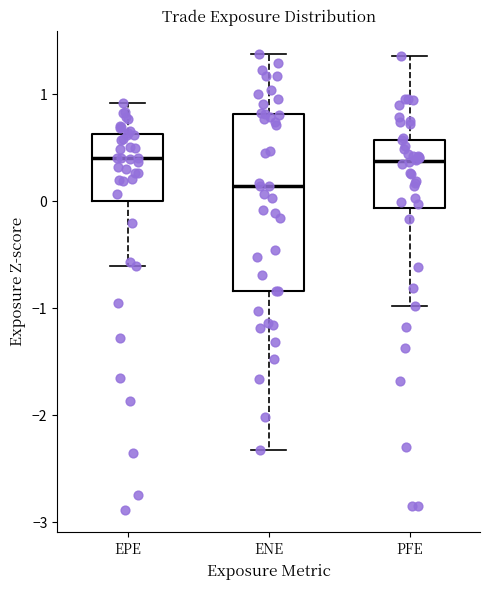

Reading left to right, read every box against the y-axis: the position of its median line, the range the box covers, and the ends of its whiskers. The values are not printed on the chart, so give them approximately, as read against the axis.

EPE: median 0.4, box 0.0 to 0.6, whiskers -0.6 to 0.9
ENE: median 0.1, box -0.8 to 0.8, whiskers -2.3 to 1.4
PFE: median 0.4, box -0.1 to 0.6, whiskers -1.0 to 1.4